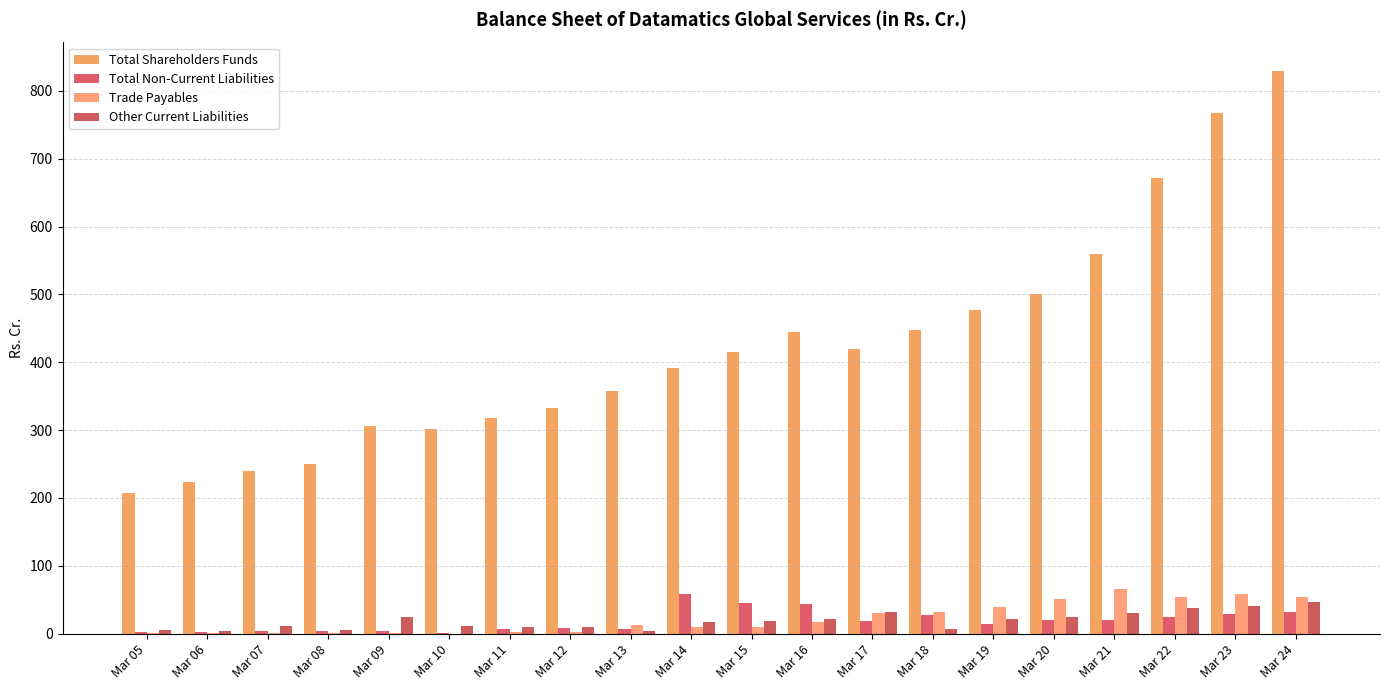

What is the sum of the Other Current Liabilities values at Mar 15 and Mar 21?

49.5